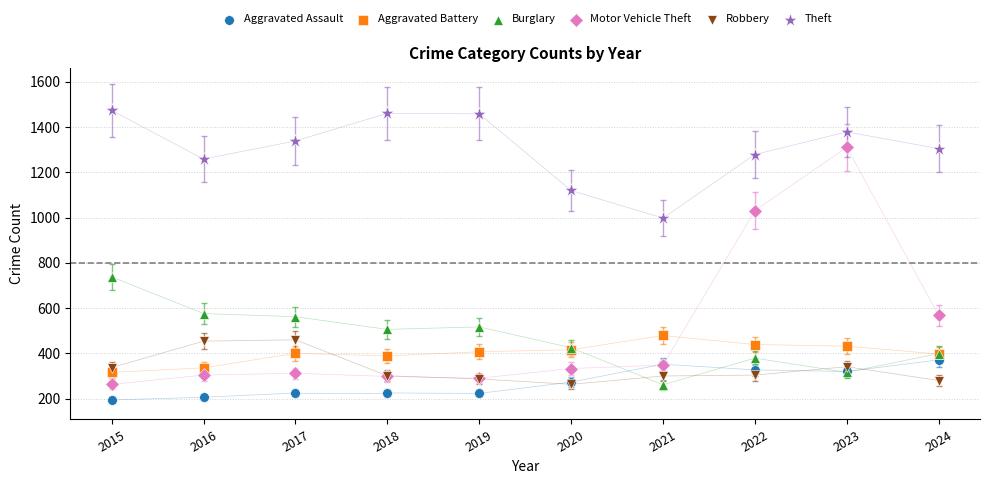

In the Motor Vehicle Theft series, what Y value is closest to 787?

568